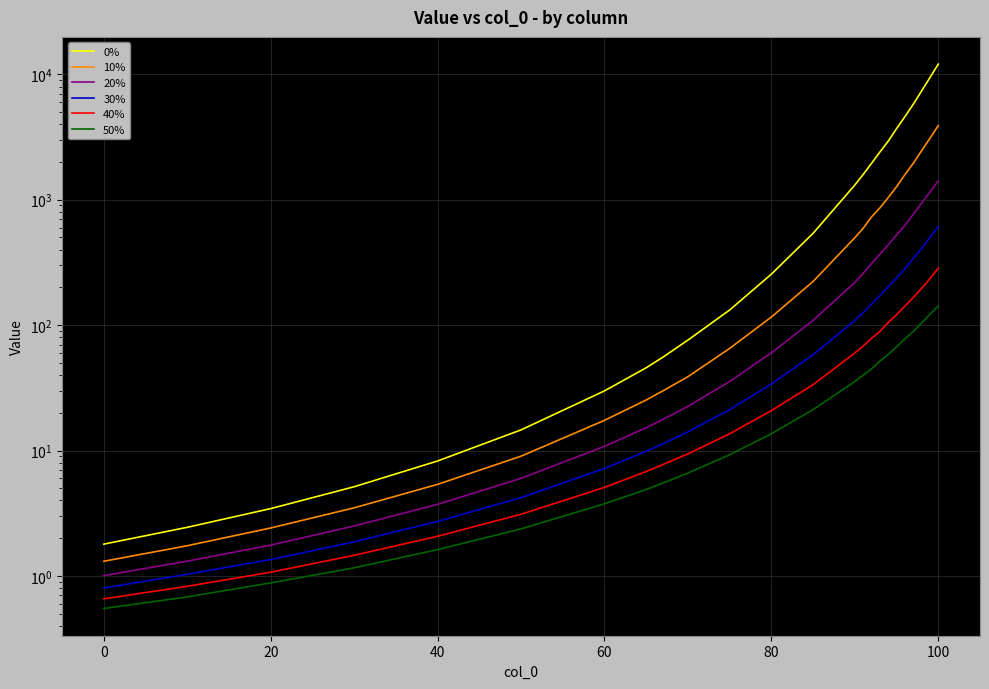

Does the chart display data point markers on the line(s)?

No